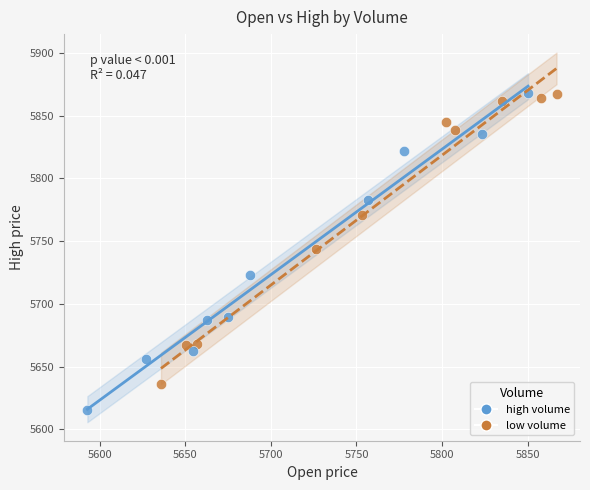

Which series has the largest Y range (max minus min)?

high volume